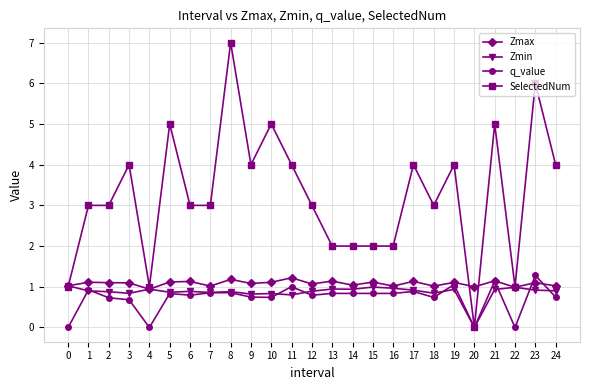

What is the maximum value shown in the chart?

7.0